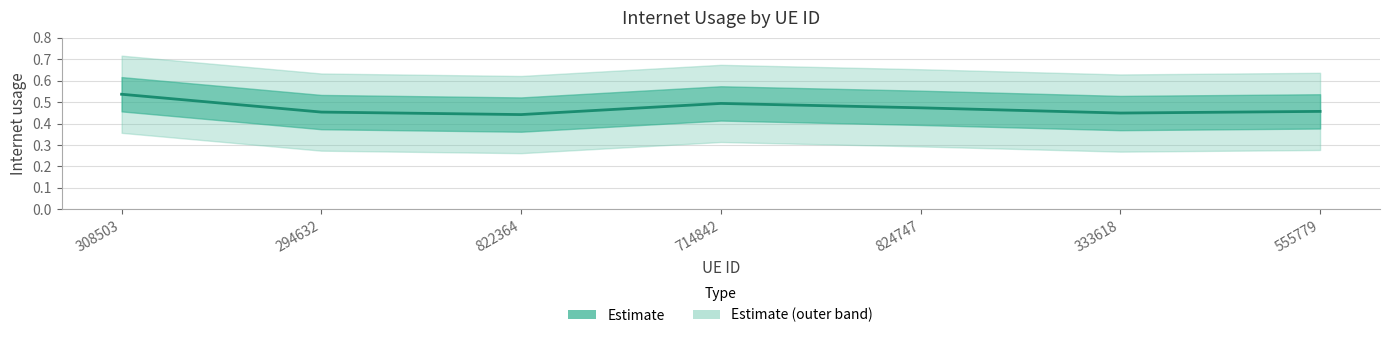

What is the sum of all values?

3.3